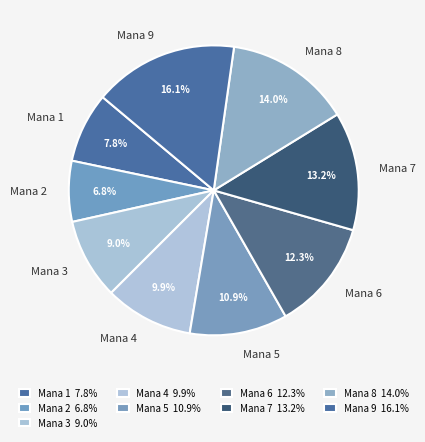

Approximately how many times larger is the value at Mana 2 compared to Mana 7?

0.5